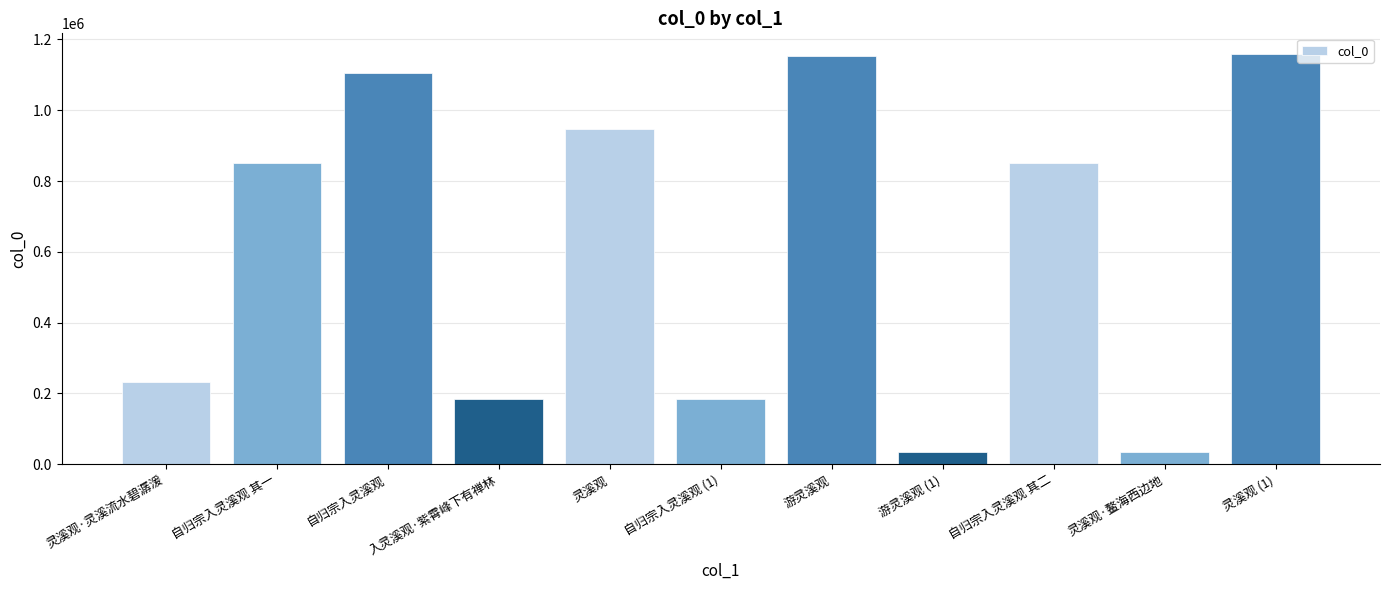

What is the approximate value at 灵溪观·灵溪流水碧潺湲?

231017